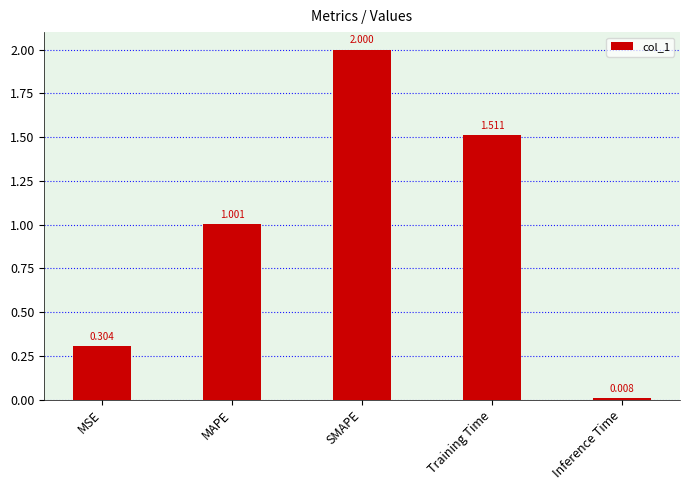

At which category does the chart reach its minimum across all series?

Inference Time